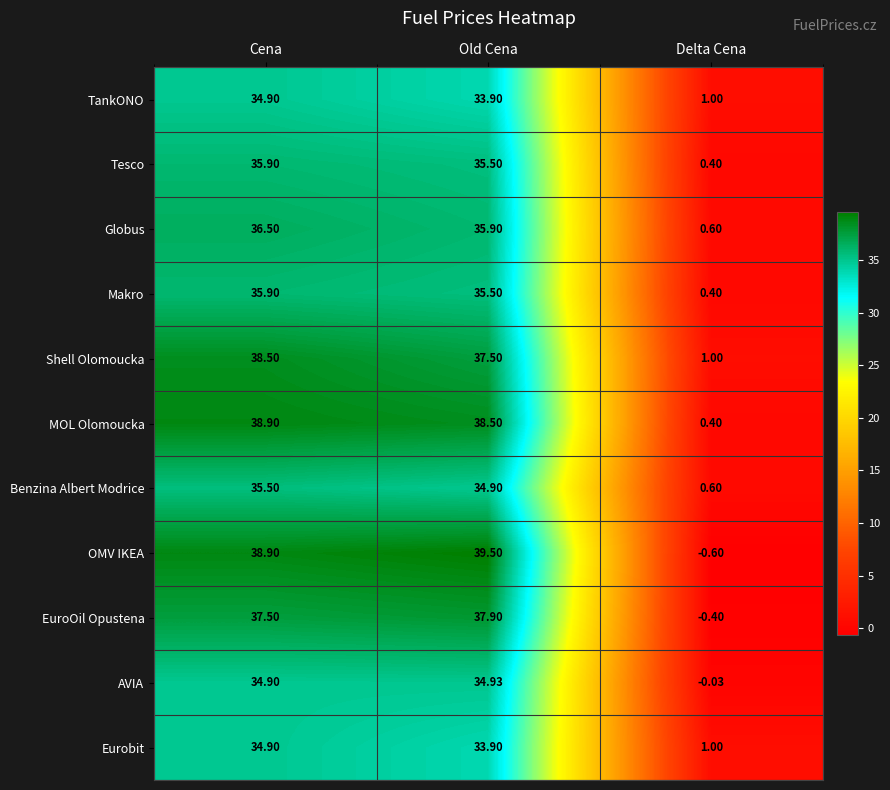

Which category has the lowest value across all series?

Delta Cena